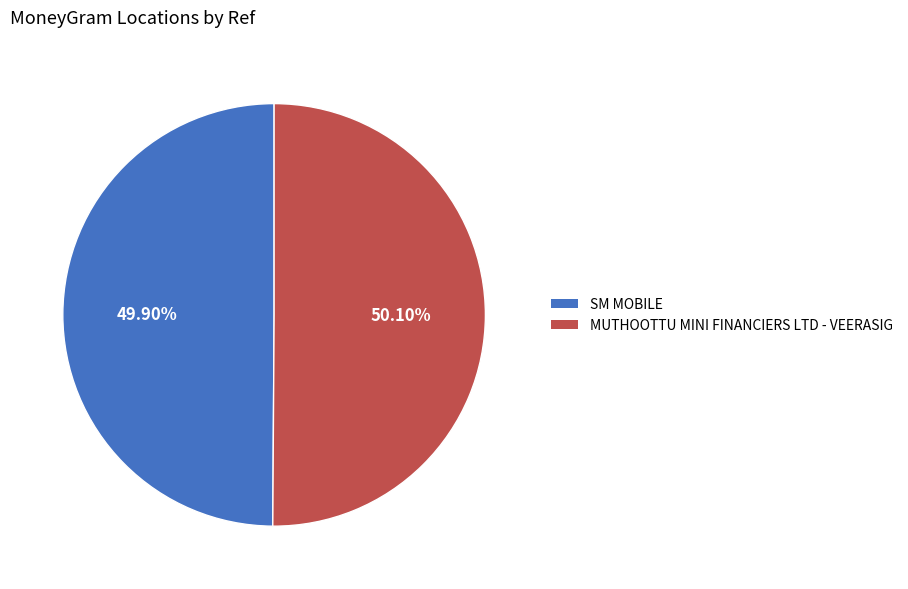

Is there a majority slice in this chart?

Yes